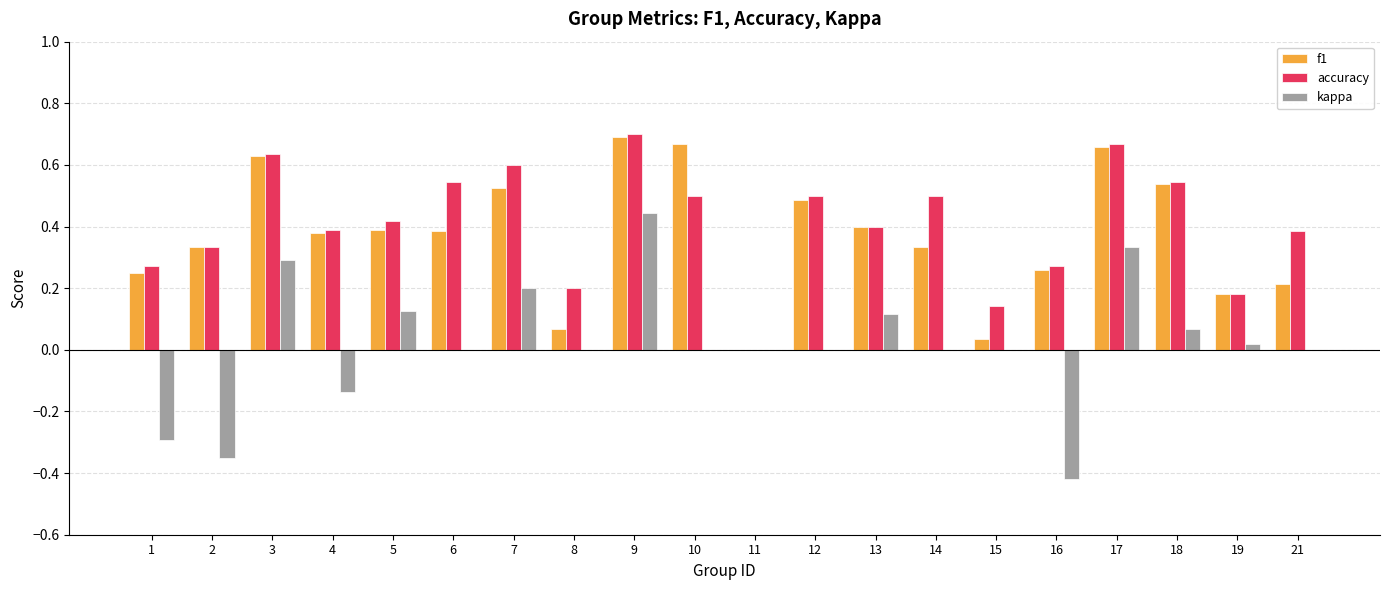

True or false: f1 has a value of 0.2 at 13.

False